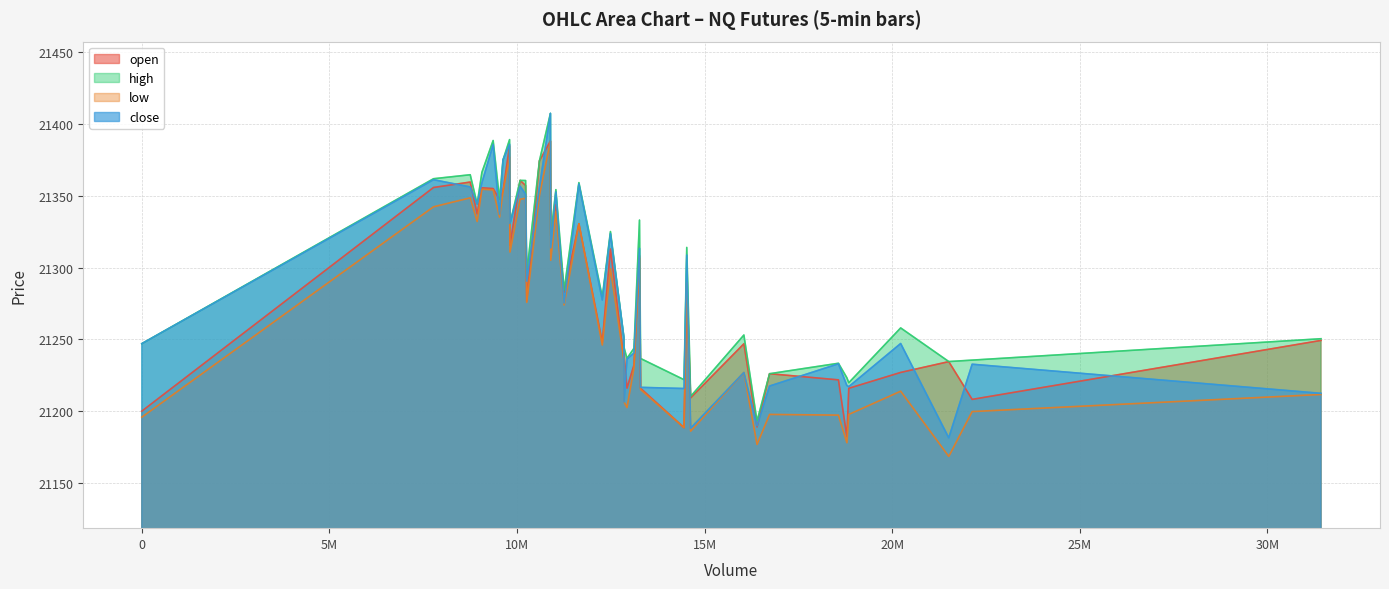

How many series are shown in this chart?

4